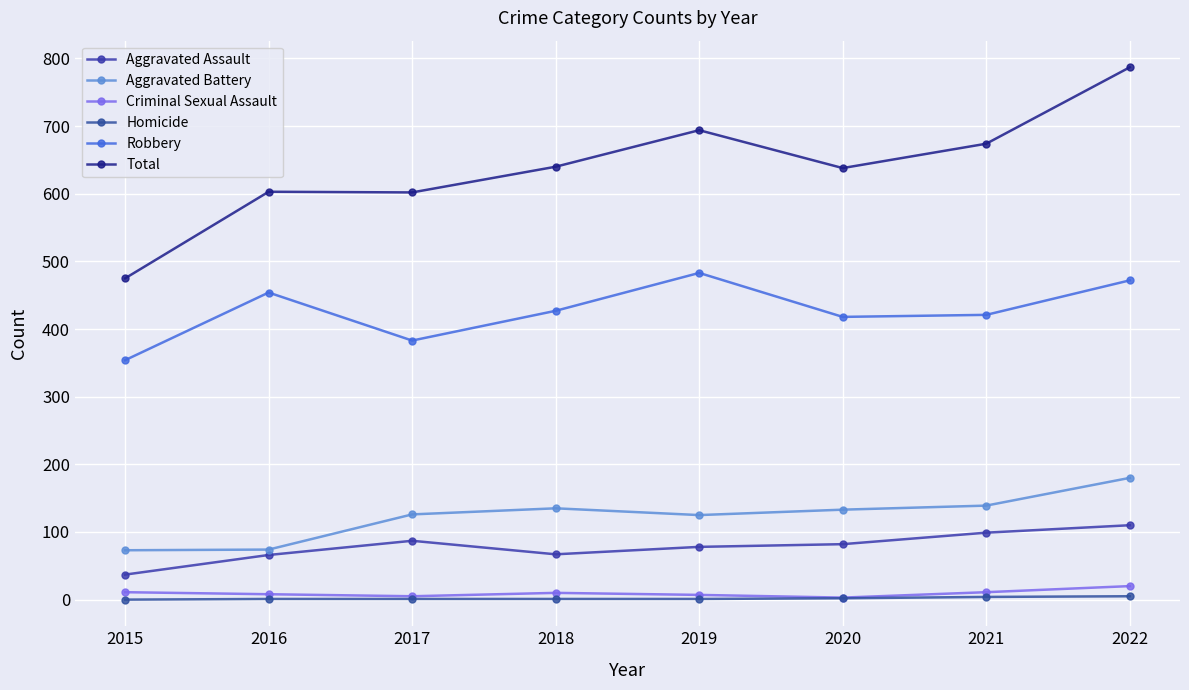

What is the maximum value shown in the chart?

787